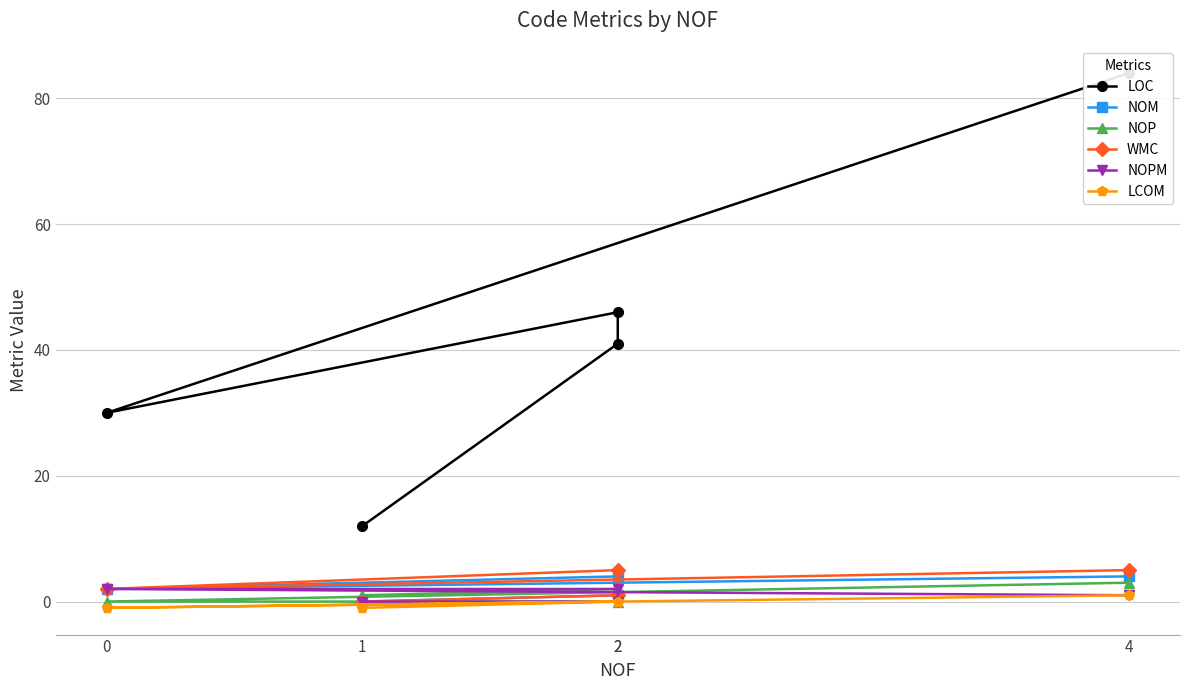

How many categories are shown in the chart?

5